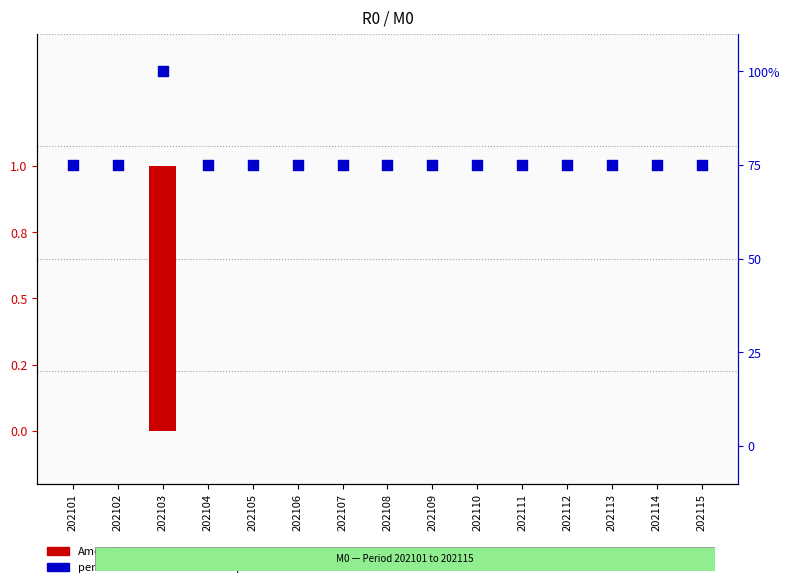

What are all the series names shown in the legend?

Amount, percentile rank within the sample